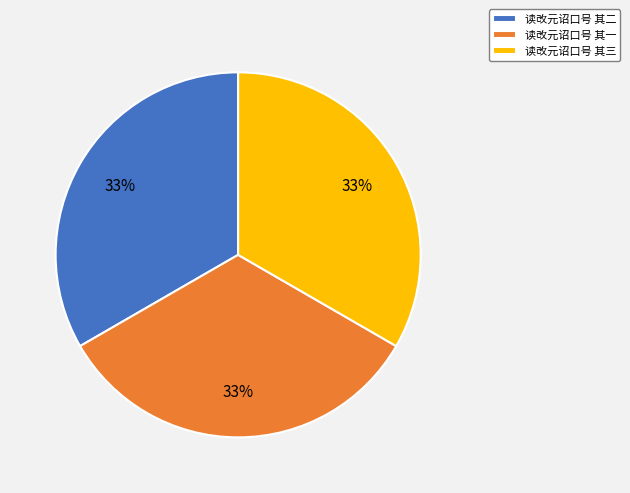

What percentage is the 读改元诏口号 其二 slice, to the nearest percent?

33%